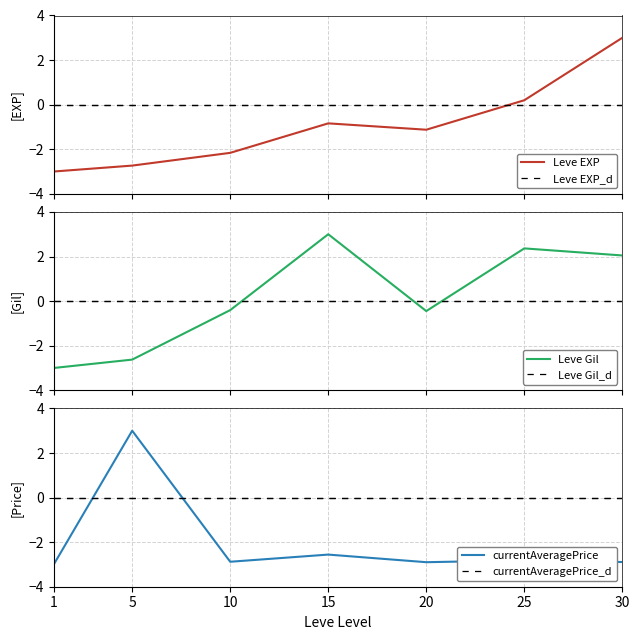

Reading left to right, what are all the values shown in this chart?

Leve EXP: 1=-3.0	5=-2.7	10=-2.2	15=-0.8	20=-1.1	25=0.2	30=3.0
Leve EXP_d: 1=0.0	5=0.0	10=0.0	15=0.0	20=0.0	25=0.0	30=0.0
Leve Gil: 1=-3.0	5=-2.6	10=-0.4	15=3.0	20=-0.4	25=2.4	30=2.0
Leve Gil_d: 1=0.0	5=0.0	10=0.0	15=0.0	20=0.0	25=0.0	30=0.0
currentAveragePrice: 1=-3.0	5=3.0	10=-2.9	15=-2.6	20=-2.9	25=-2.8	30=-2.9
currentAveragePrice_d: 1=0.0	5=0.0	10=0.0	15=0.0	20=0.0	25=0.0	30=0.0